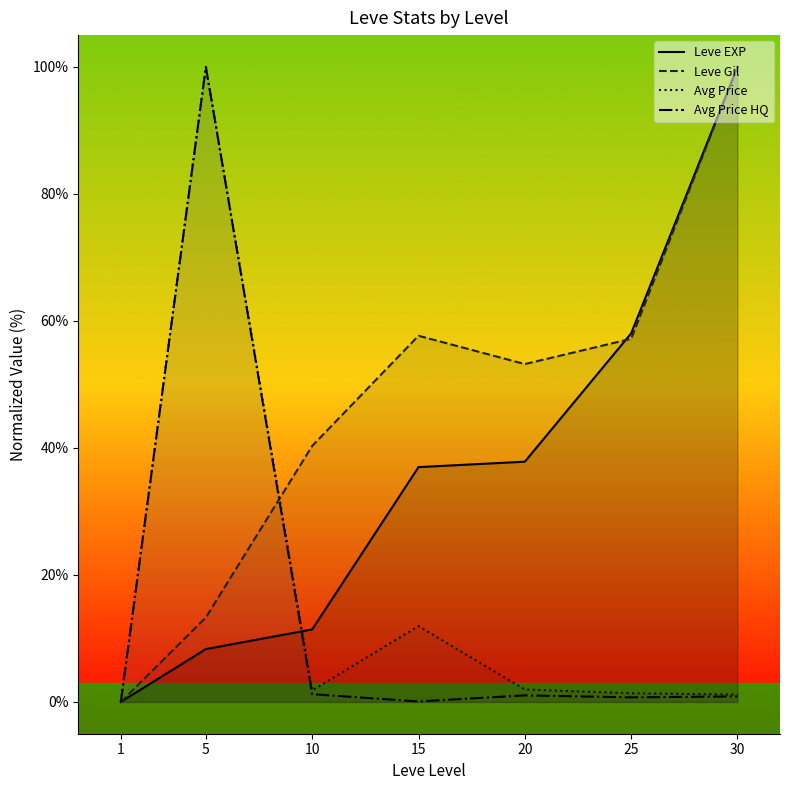

Which series has the largest range (max minus min)?

Leve EXP